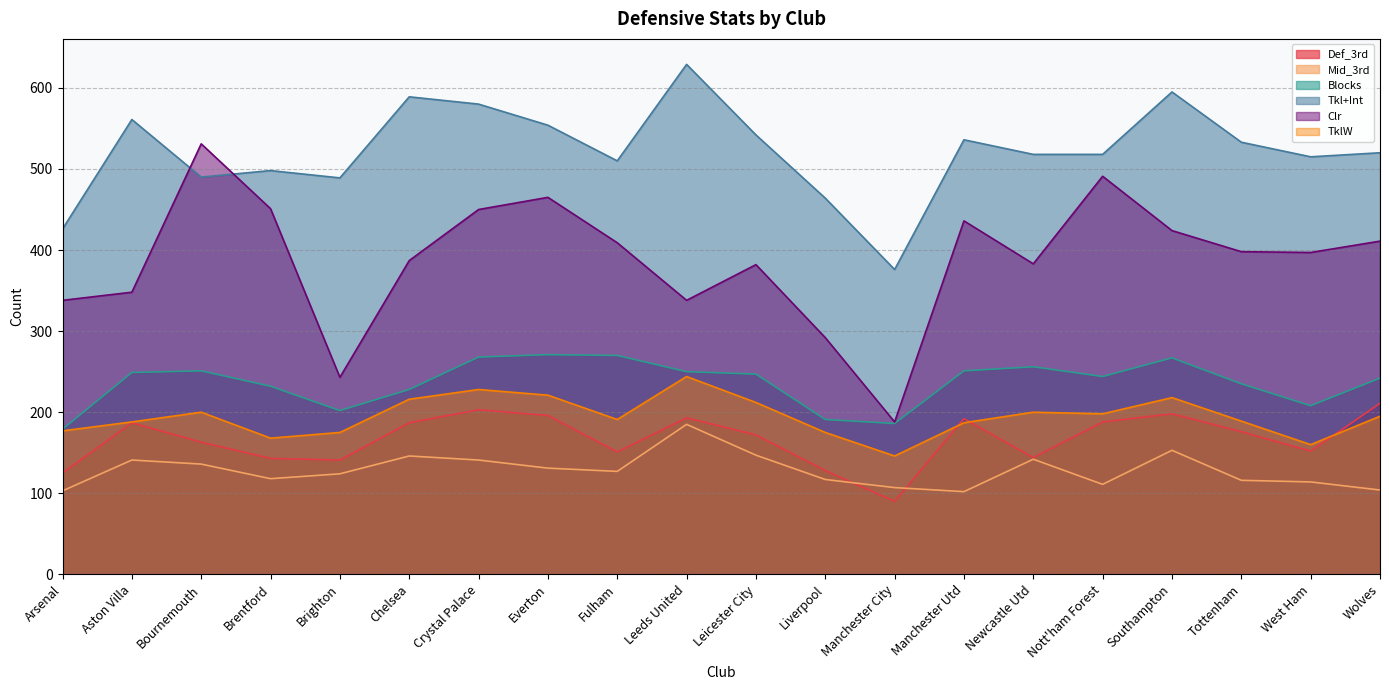

At which category does Blocks reach its first local valley?

Brighton